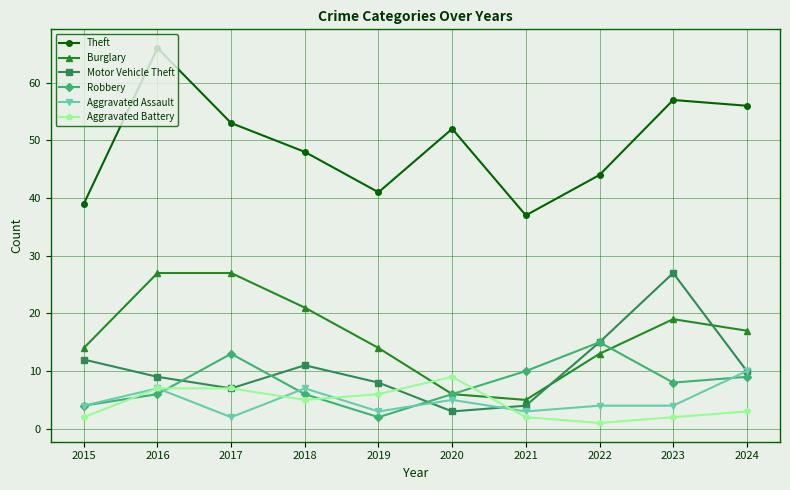

Where is Aggravated Battery nearest to the value 5?

2018